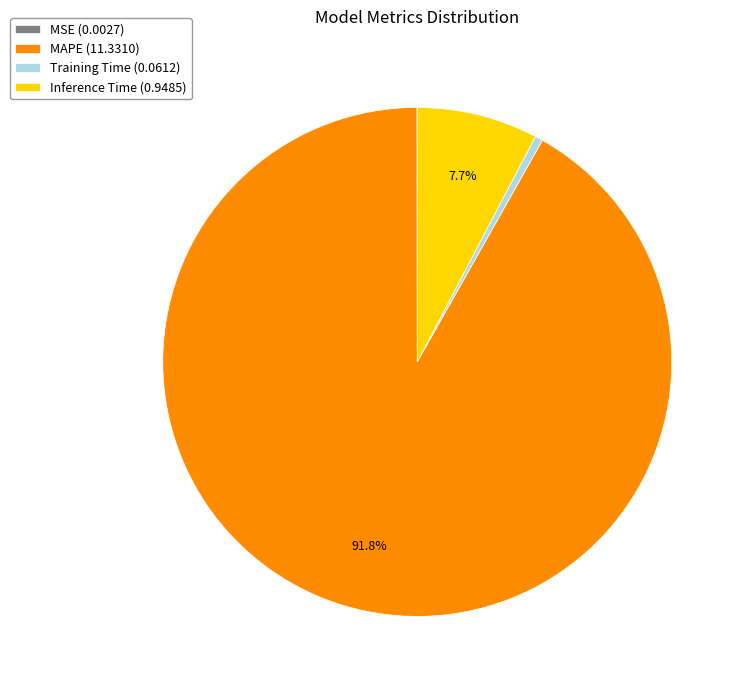

What percentage do MAPE (11.3310) and Inference Time (0.9485) together represent?

99.5%